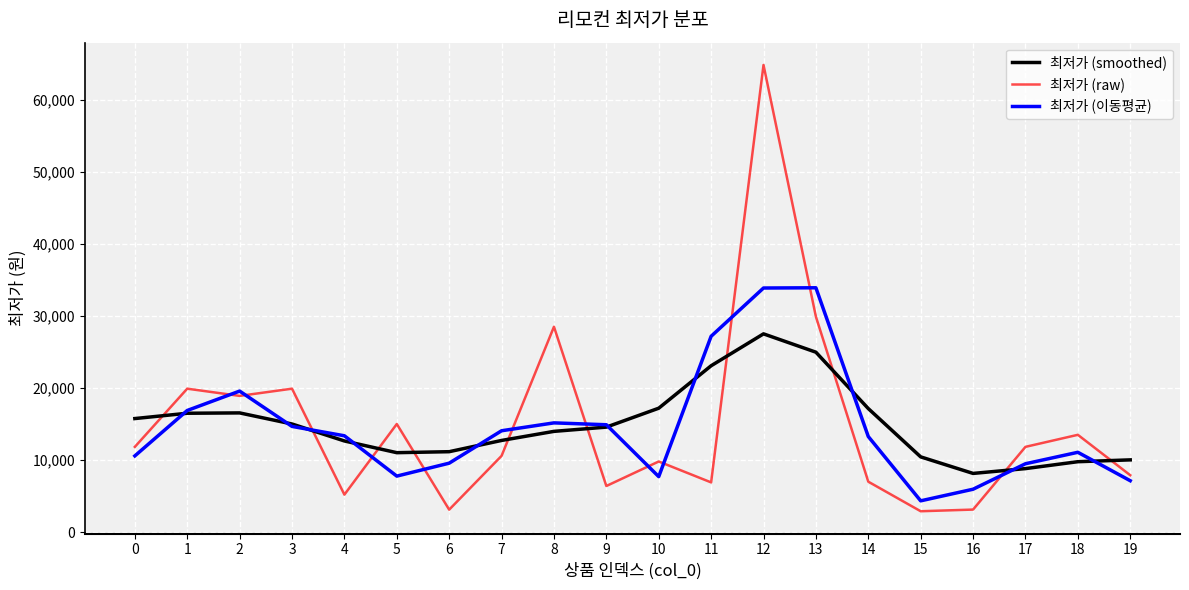

At how many categories does at least one series exceed 53842?

1